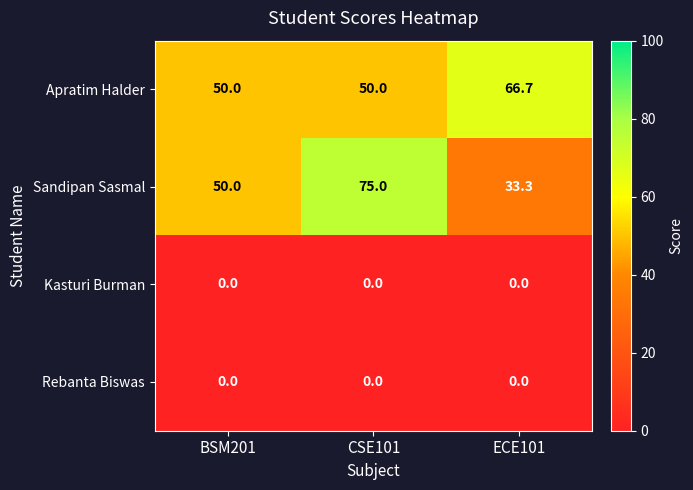

Which series has the largest range (max minus min)?

Sandipan Sasmal